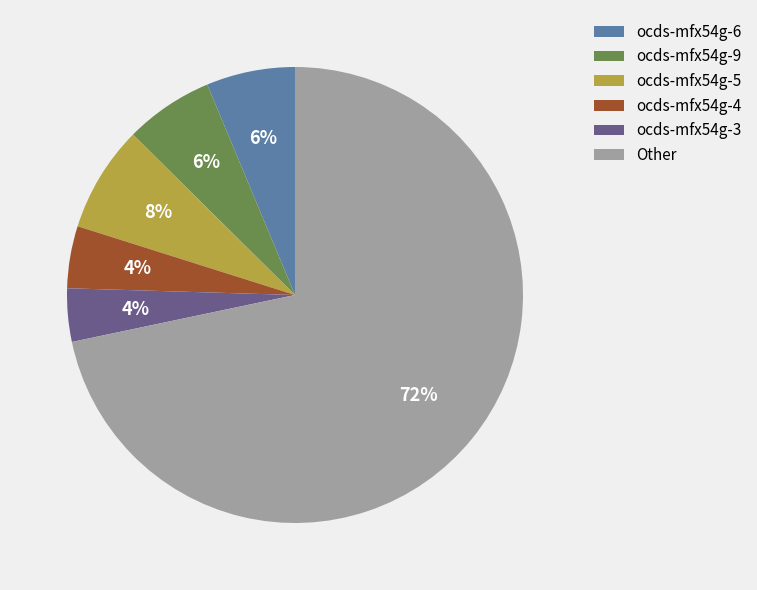

Between Other and ocds-mfx54g-6, which is larger?

Other